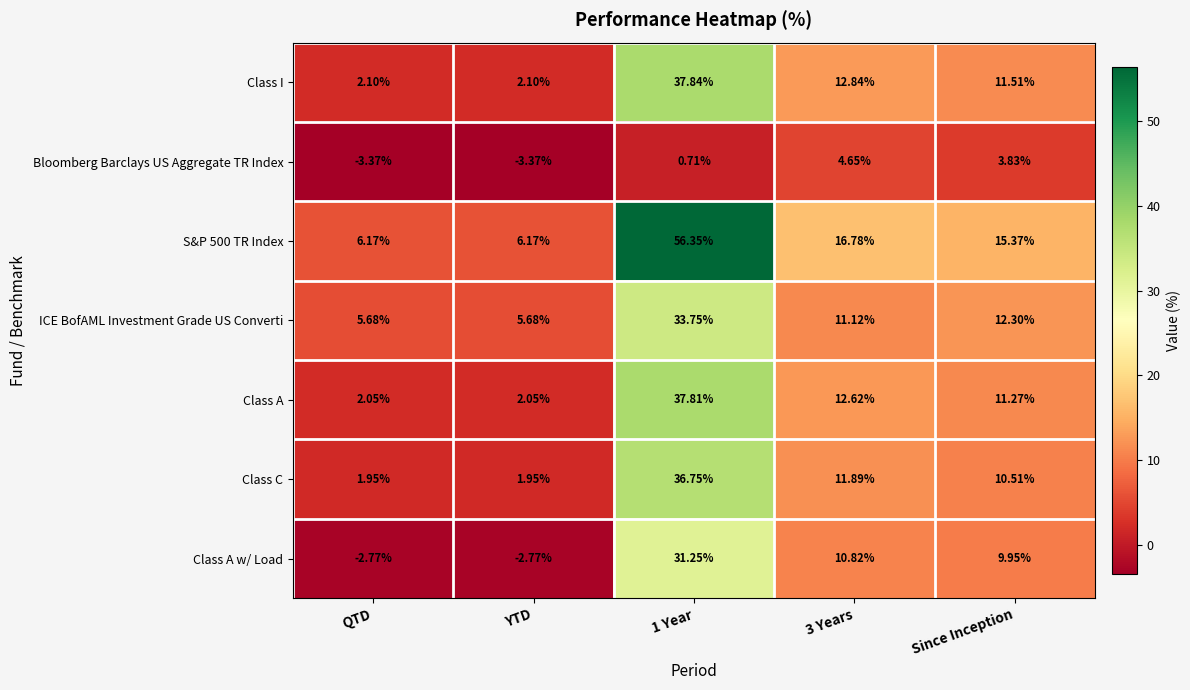

At which label is ICE BofAML Investment Grade US Converti closest to 19?

Since Inception